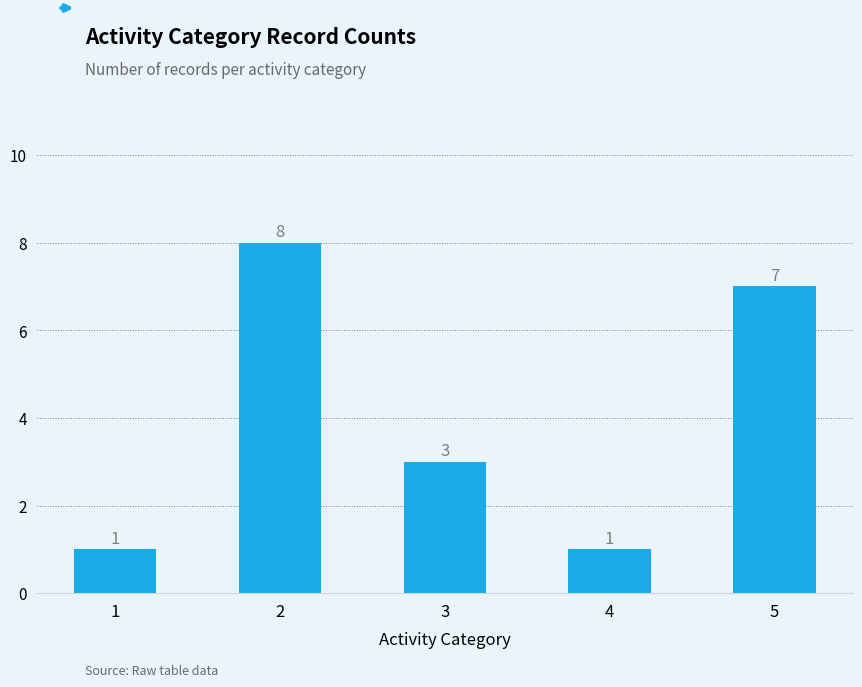

Approximately how many times larger is the value at 5 compared to 2?

0.9